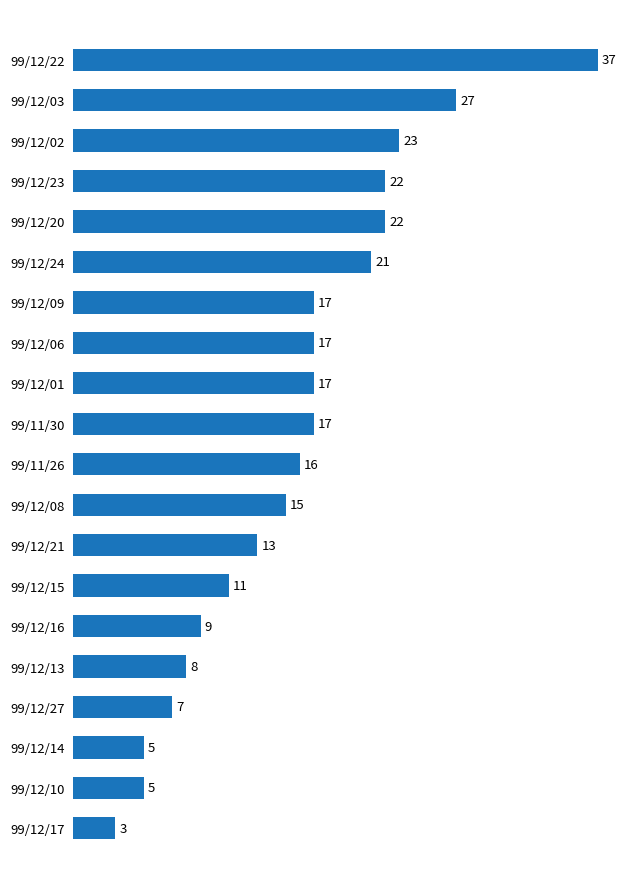

True or false: the data shows 7 at 99/12/06.

False